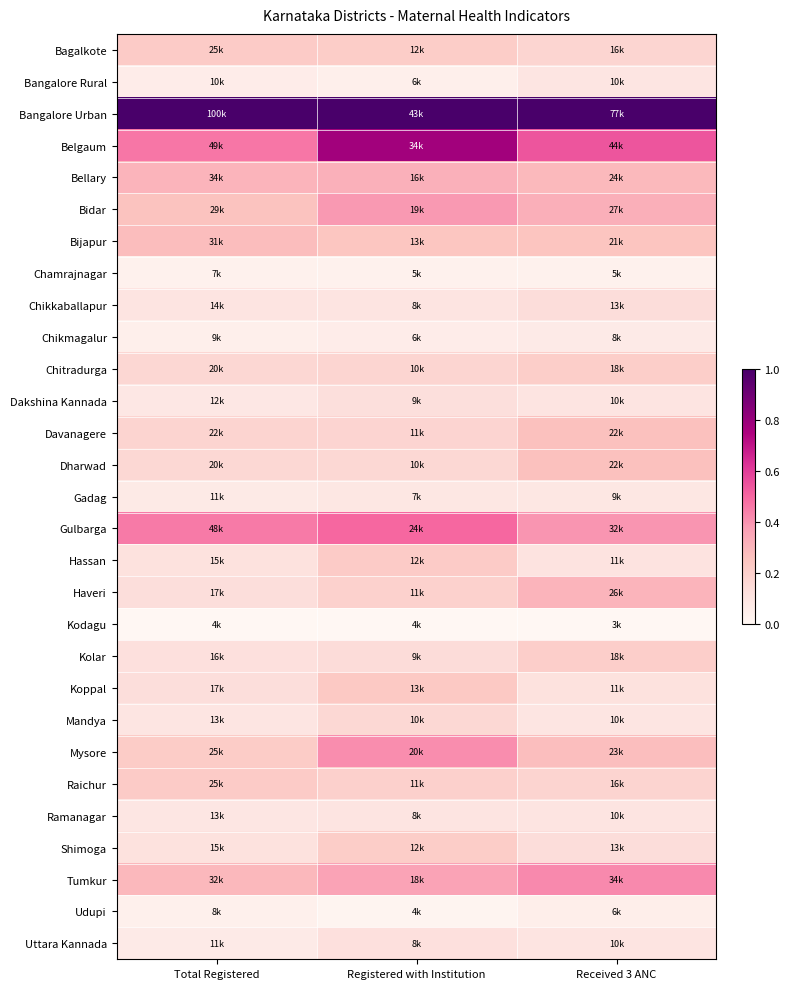

What is the total value across all series at Received 3 ANC?

6.3